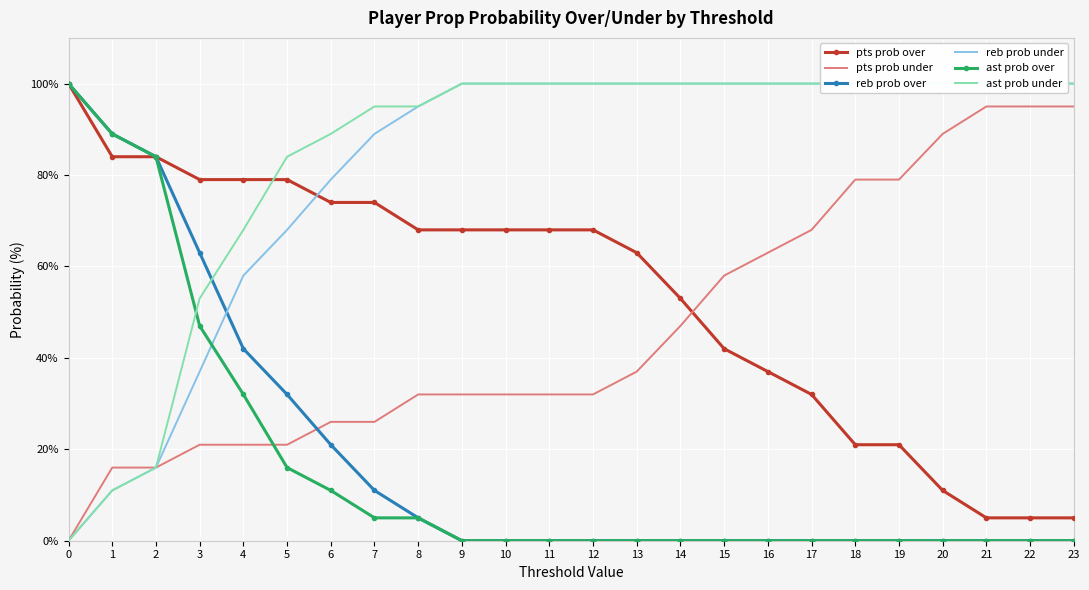

What is the maximum value for reb prob over?

100